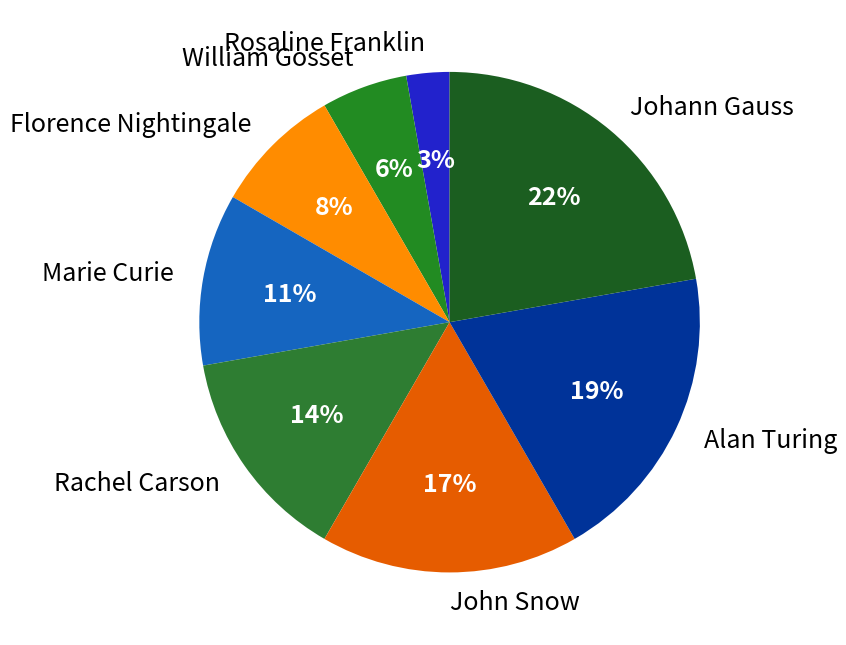

Do John Snow and Rosaline Franklin together represent more than half of the pie?

No